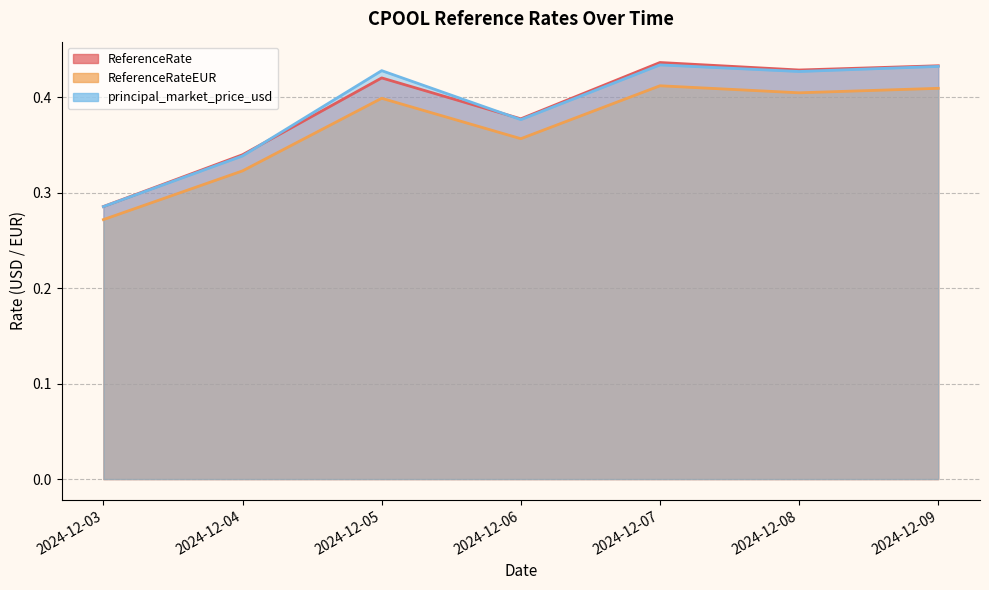

List the series in order of their peak value, lowest first.

ReferenceRateEUR, principal_market_price_usd, ReferenceRate